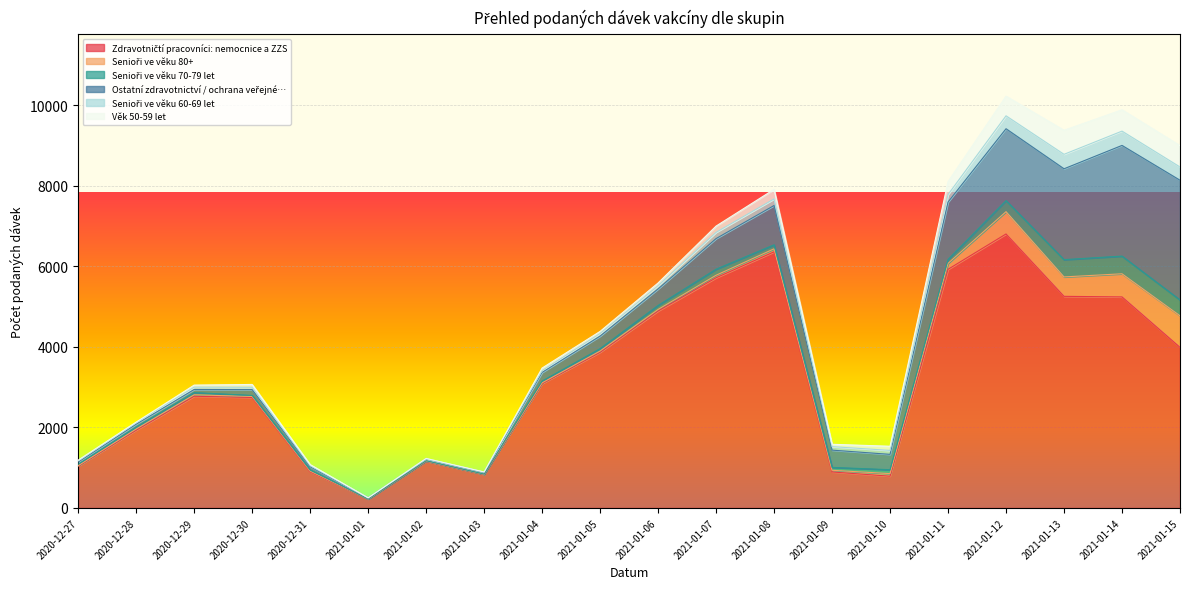

What is the total value across all series at 2021-01-11?

8100